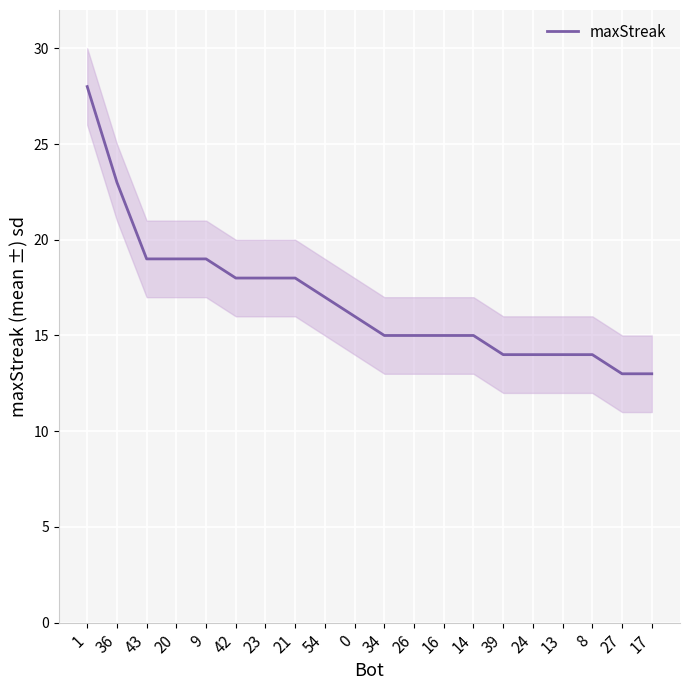

Between 0 and 23, which is larger?

23